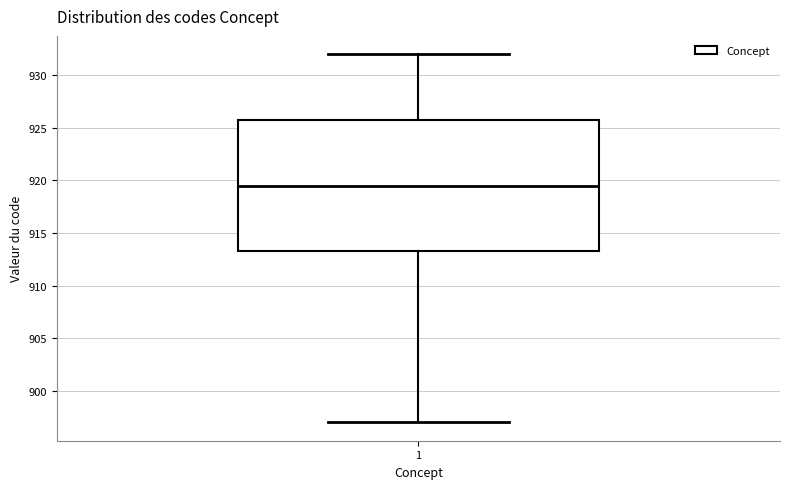

Transcribe this box plot: give where the median line is, the range the box spans, and where the two whiskers end, as read against the y-axis. The values are not printed on the chart, so give them approximately, as read against the axis.

median 919.5, box 913.5 to 926.0, whiskers 897.0 to 932.0